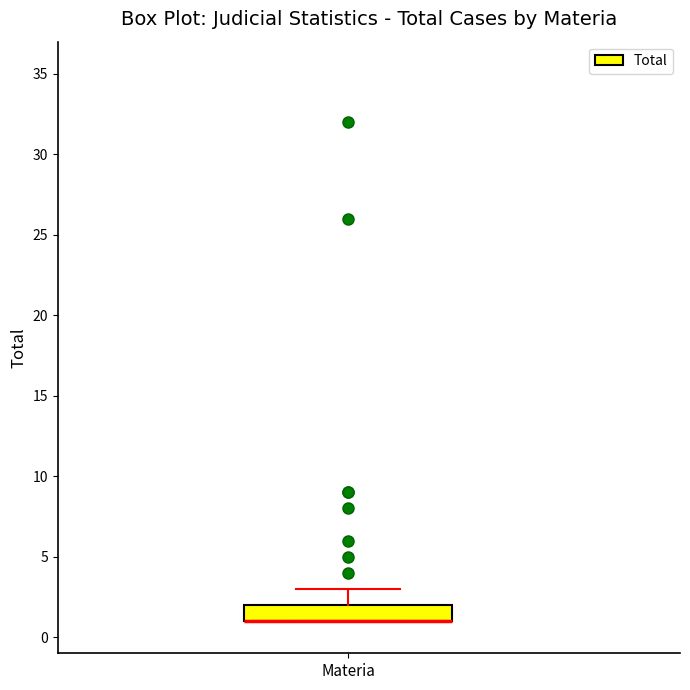

Read this box plot against the y-axis: the position of the median line, the range covered by the box, and the ends of both whiskers. The values are not printed on the chart, so give them approximately, as read against the axis.

median 1 (drawn on the box's lower edge), box 1 to 2, whiskers 1 to 3